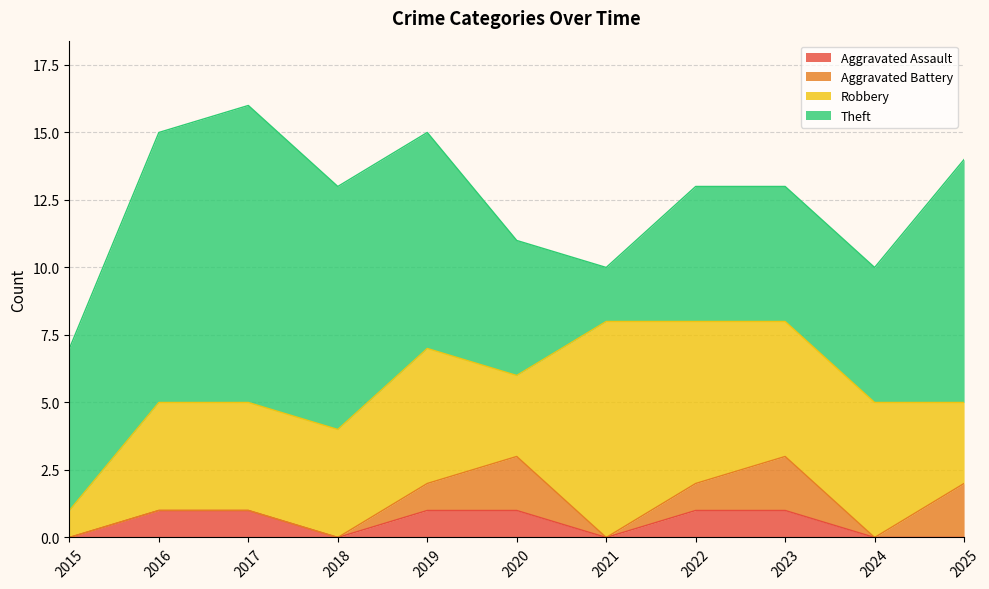

True or false: Theft has more than 0 points higher than both neighbors.

True